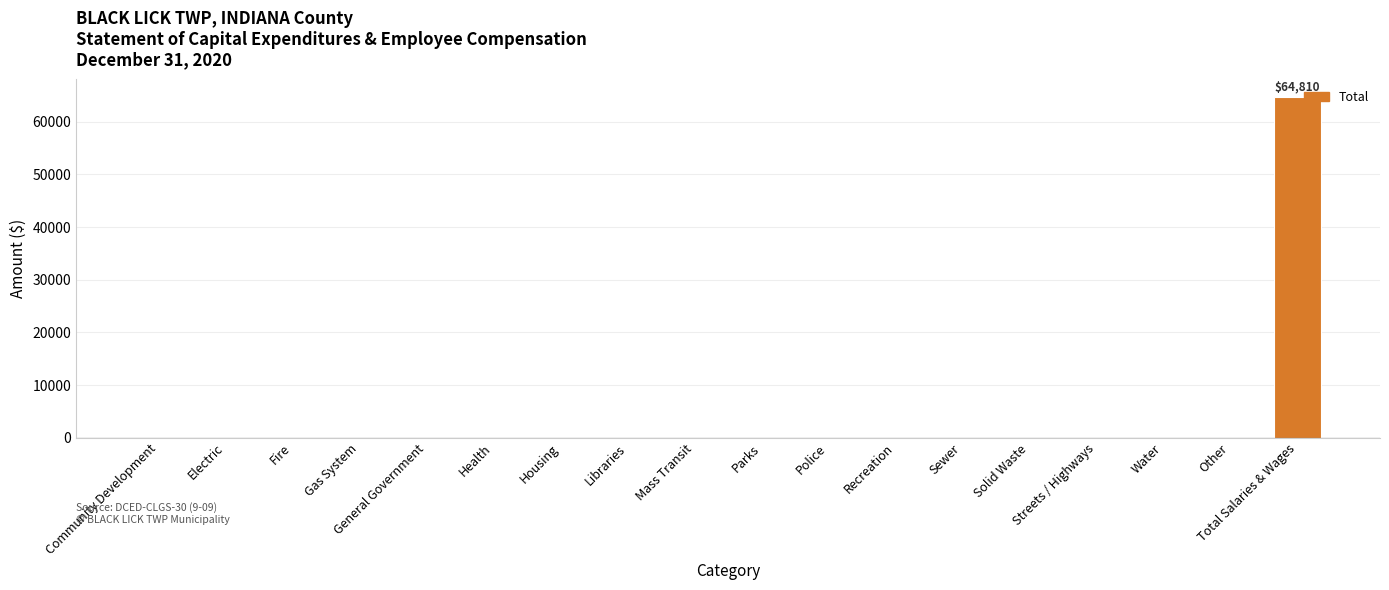

Reading right to left, what are all the values shown in this chart?

Total Salaries & Wages=64810	Other=0	Water=0	Streets / Highways=0	Solid Waste=0	Sewer=0	Recreation=0	Police=0	Parks=0	Mass Transit=0	Libraries=0	Housing=0	Health=0	General Government=0	Gas System=0	Fire=0	Electric=0	Community Development=0